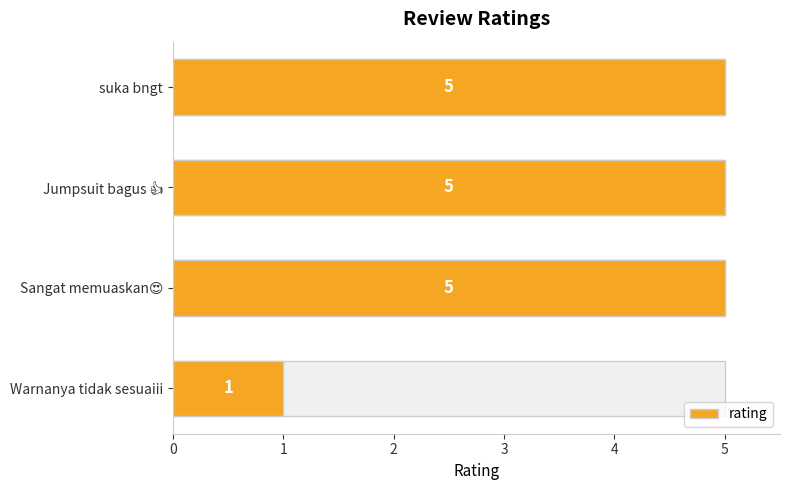

The value at suka bngt is 5. True or false?

True